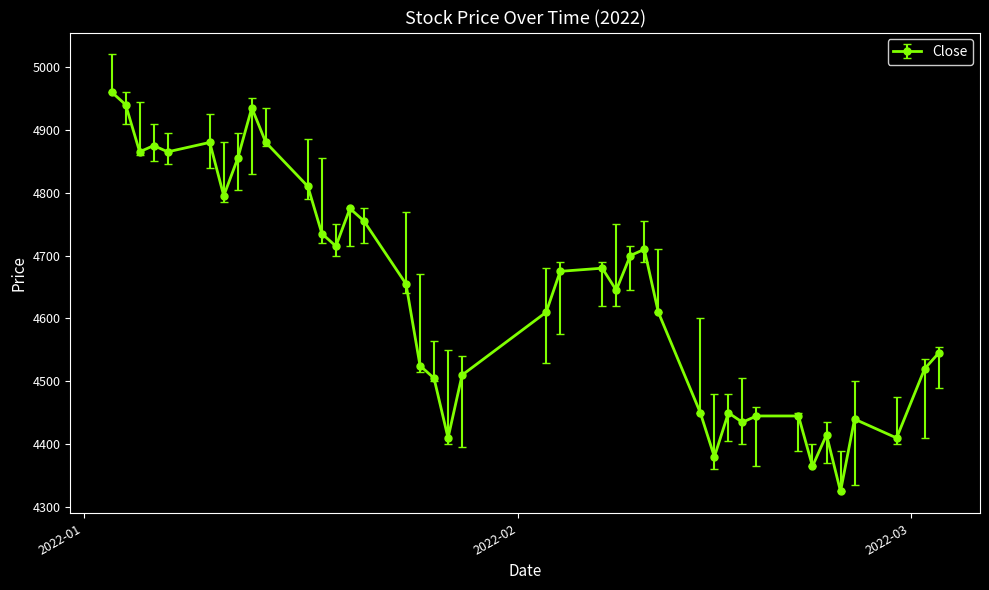

True or false: there are more than 0 points higher than both neighbors.

True